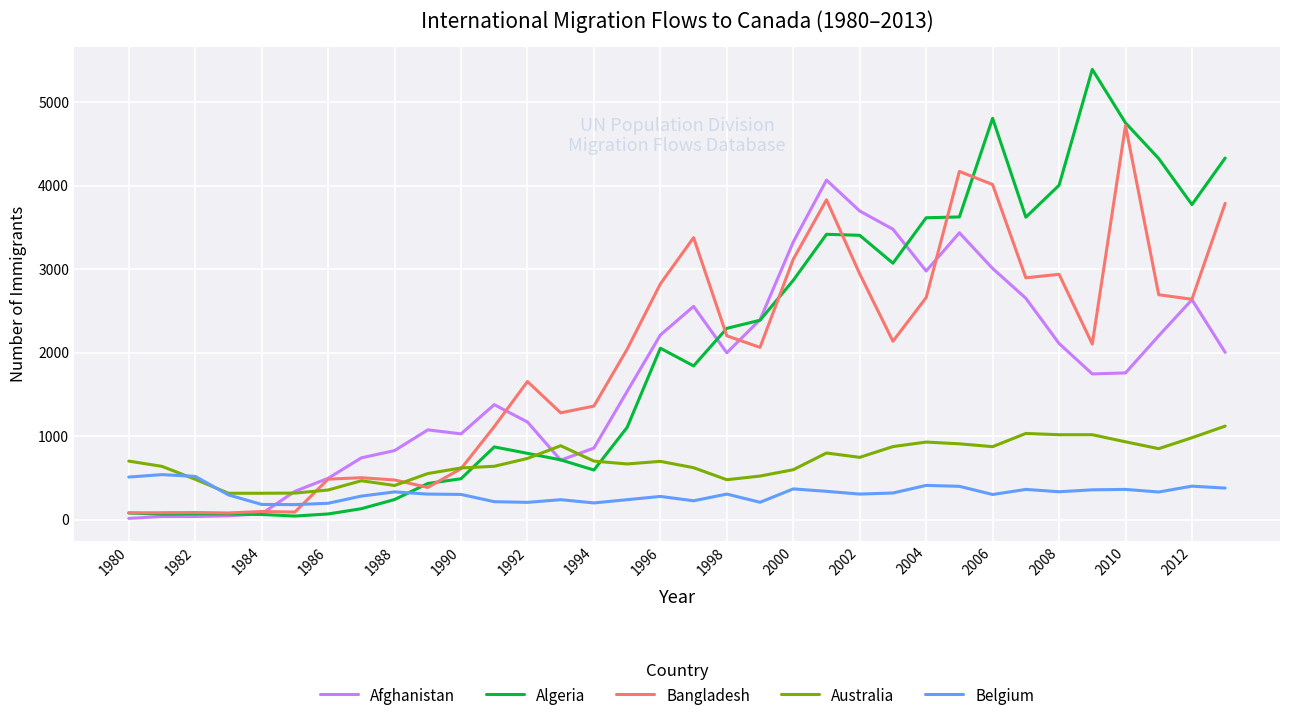

What is the maximum value for Australia?

1121